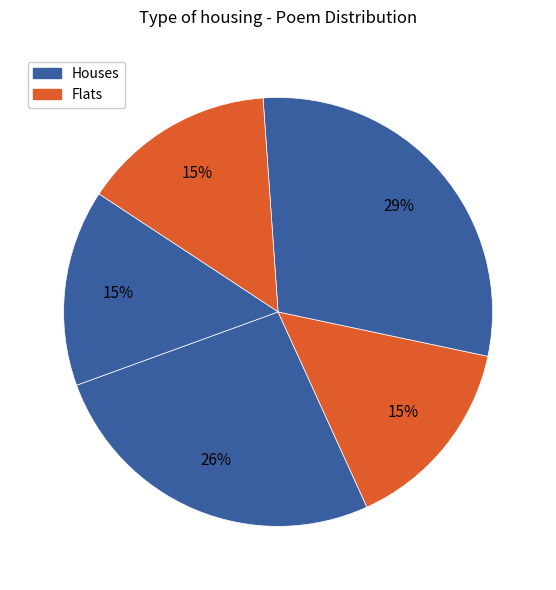

How many slices are in this pie chart?

5